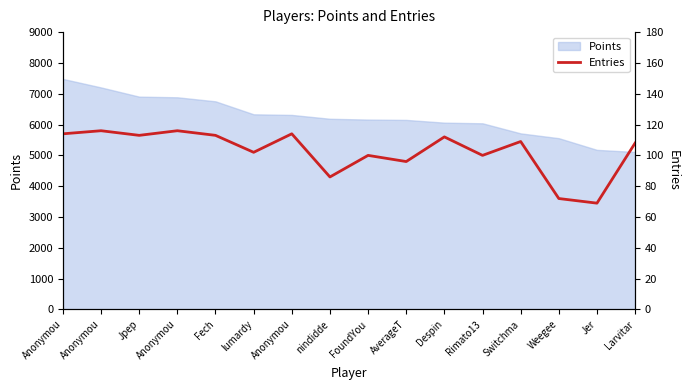

Between Weegee and AverageT, which is larger?

AverageT